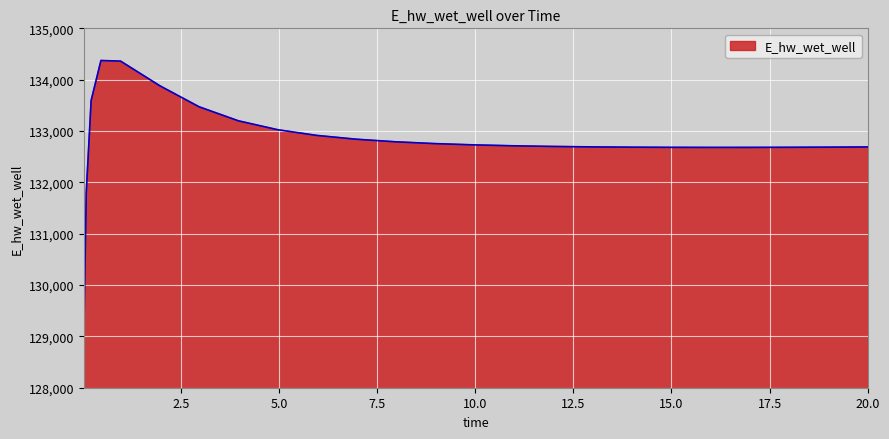

What is the difference between the maximum and minimum values?

5398.0